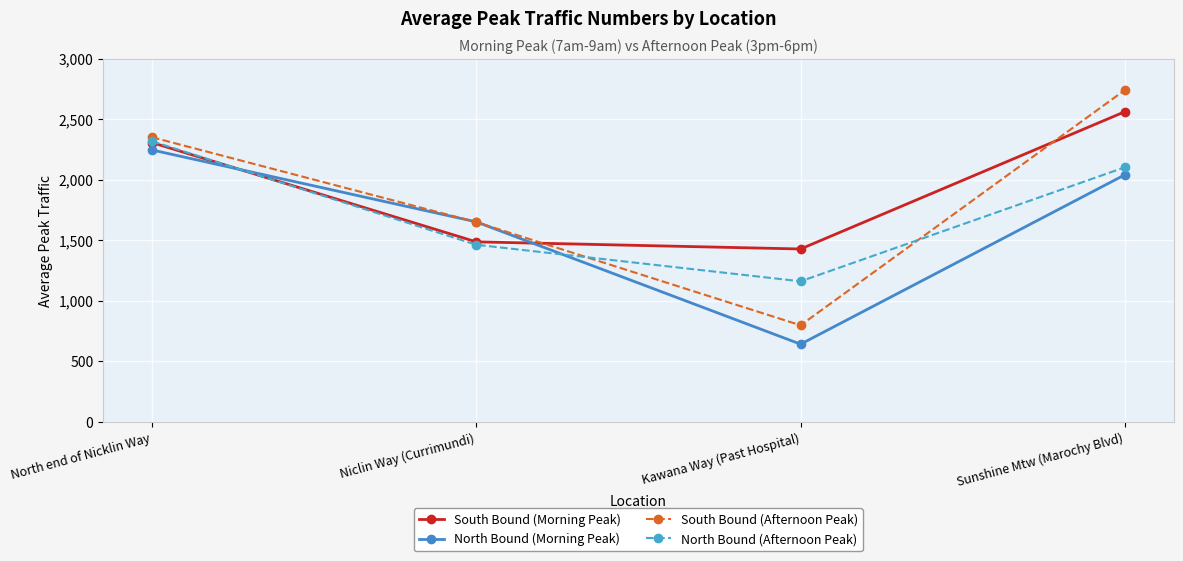

Count the number of categories in the chart.

4